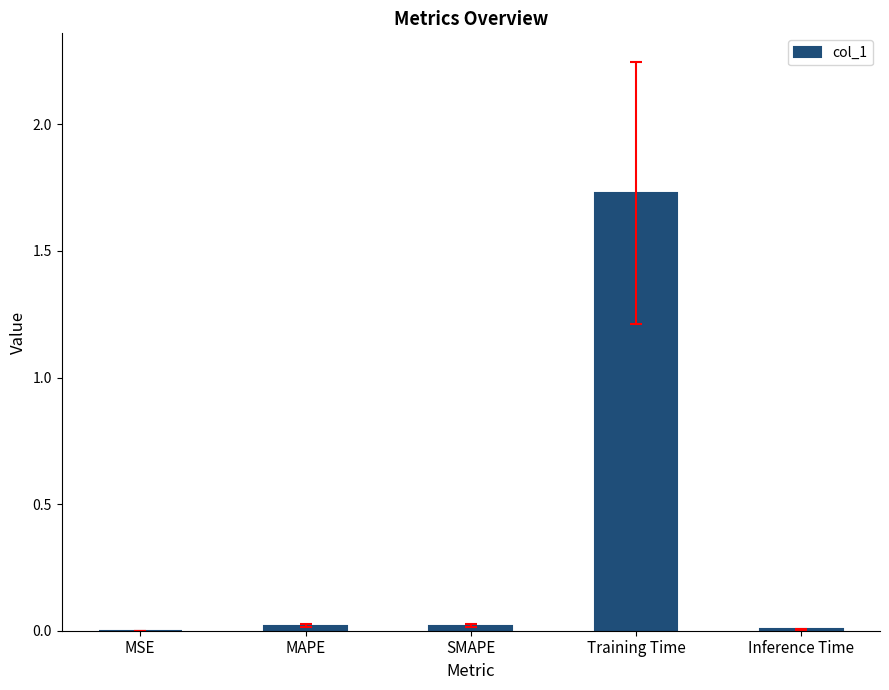

True or false: the data shows 0.0 at MSE.

True